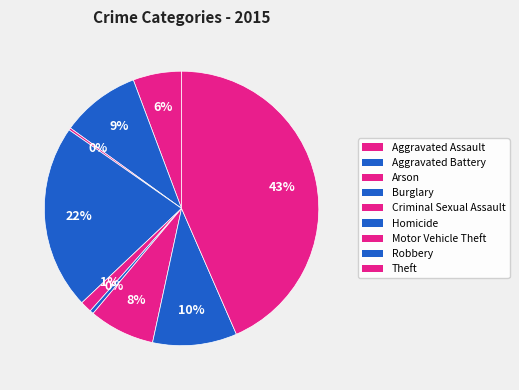

Which category has the smallest portion of the pie?

Arson